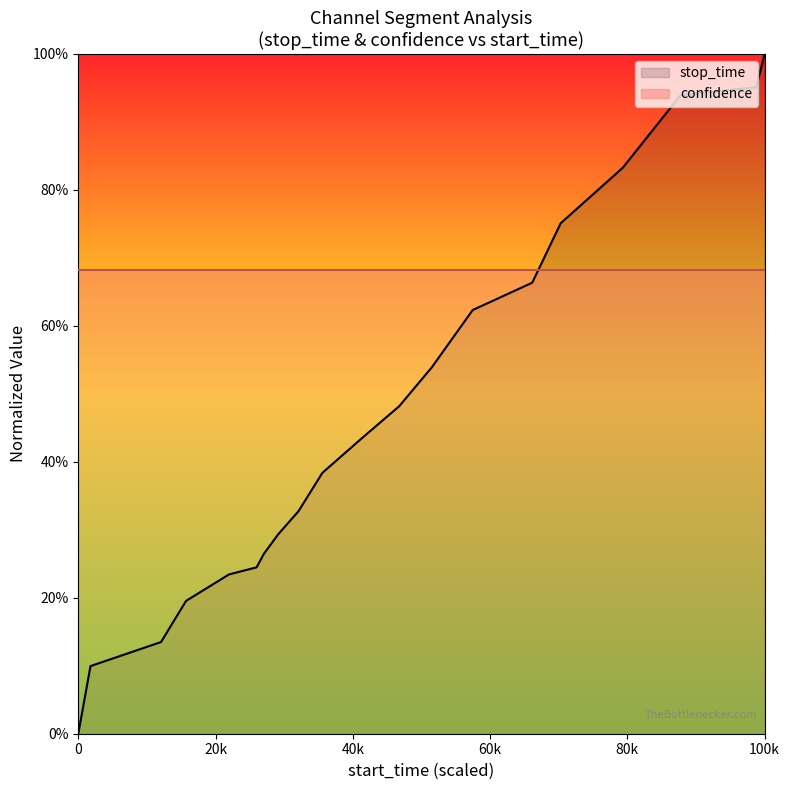

The value at 529 is 0.0. True or false?

False